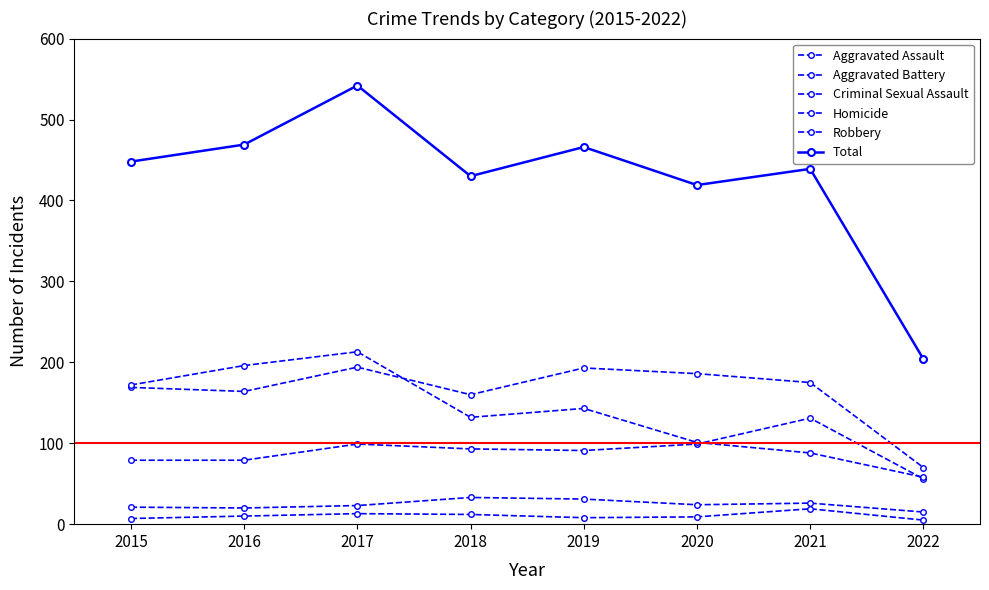

Which series has the largest range (max minus min)?

Total